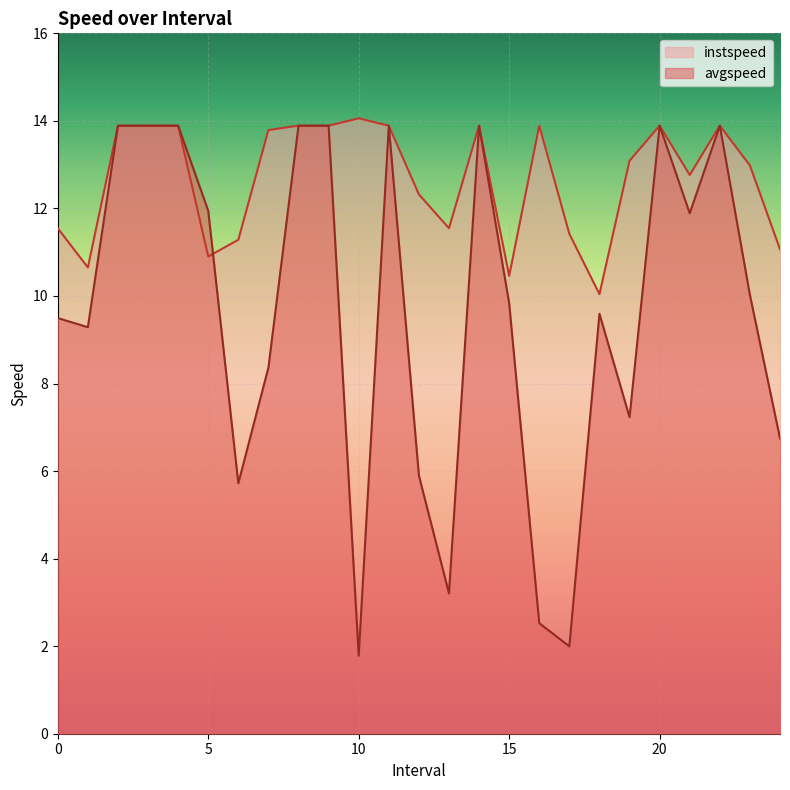

Which category has the lowest value in the instspeed series?

18.0